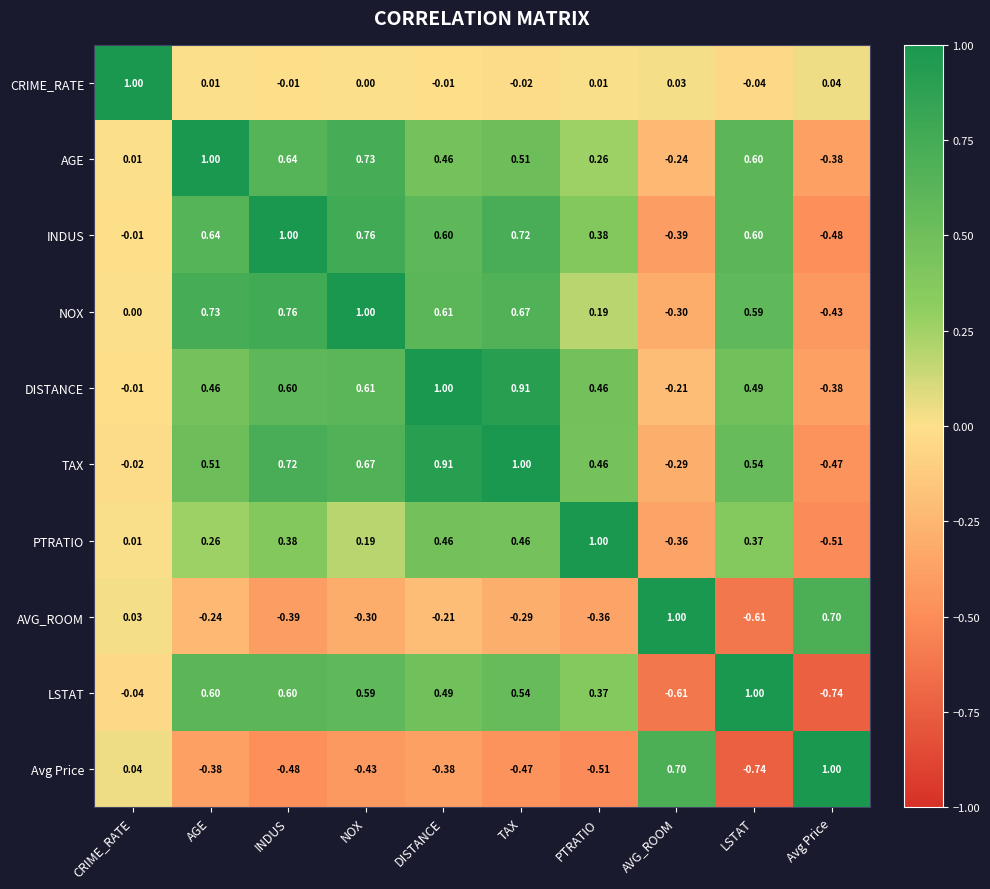

At which category is the sum across all series the highest?

TAX